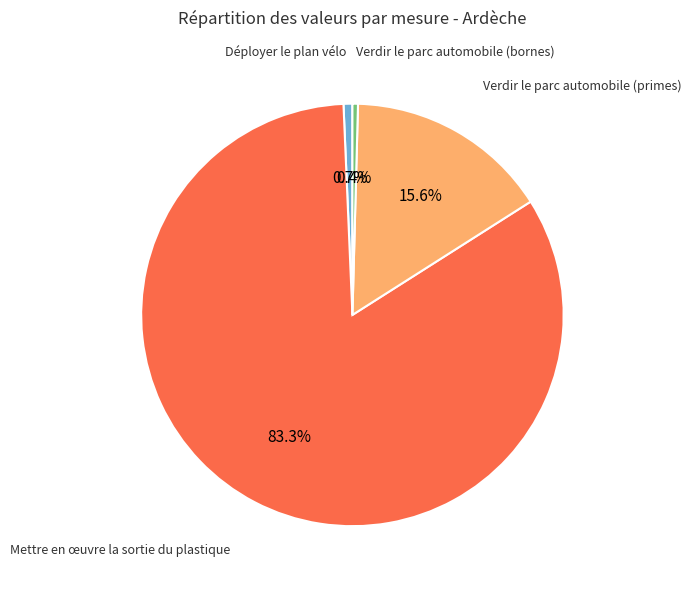

How many slices are in this pie chart?

4